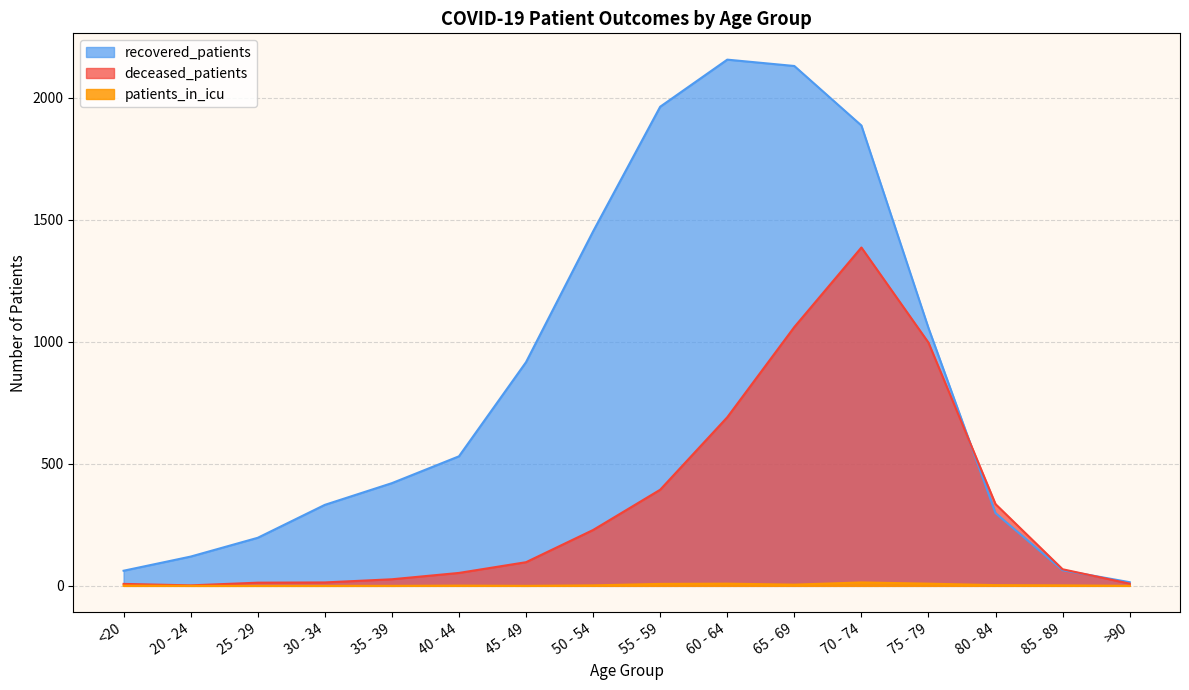

Is it true that recovered_patients equals 298 at 80 - 84?

True